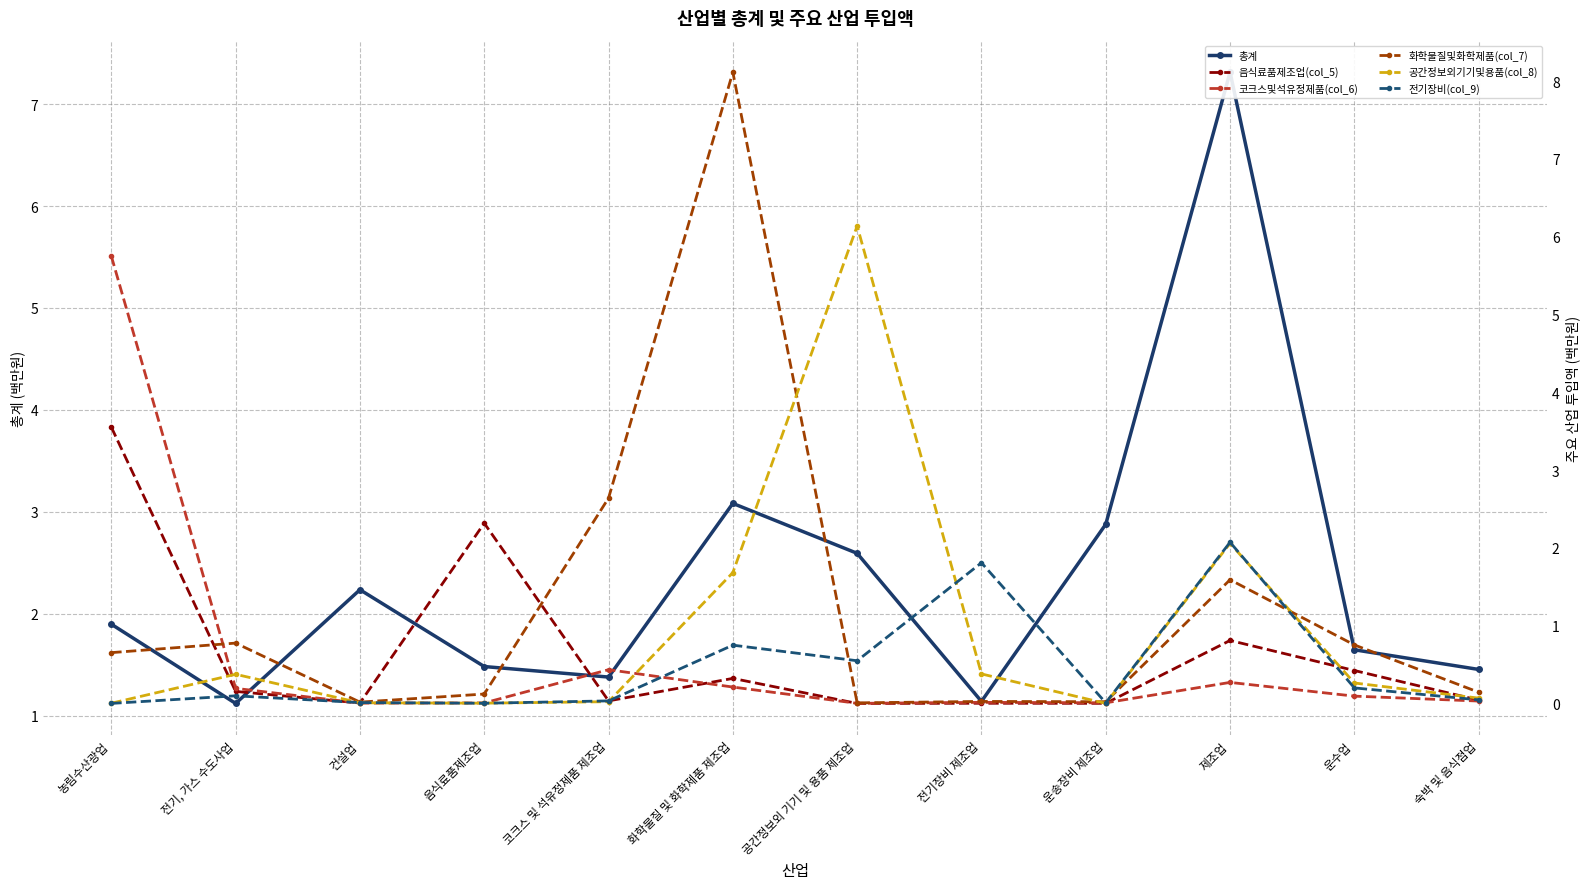

True or false: 총계 has a value of 1.5 at 음식료품제조업.

True